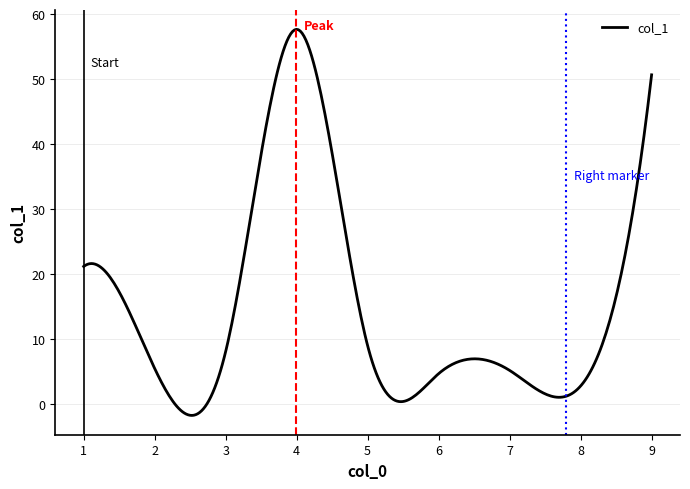

How many lines are shown in the chart?

1